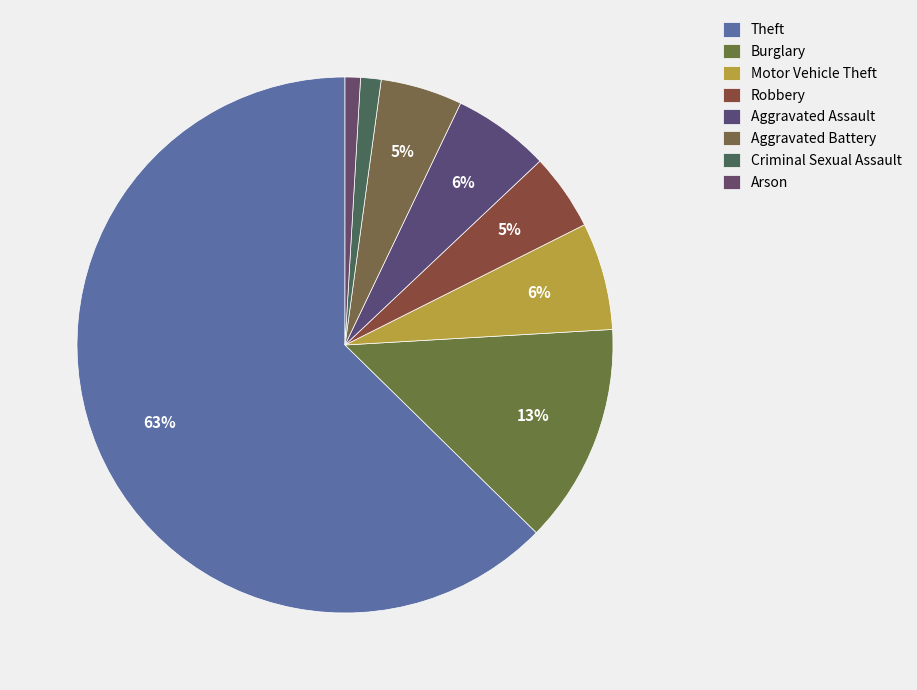

Which category accounts for the majority?

Theft